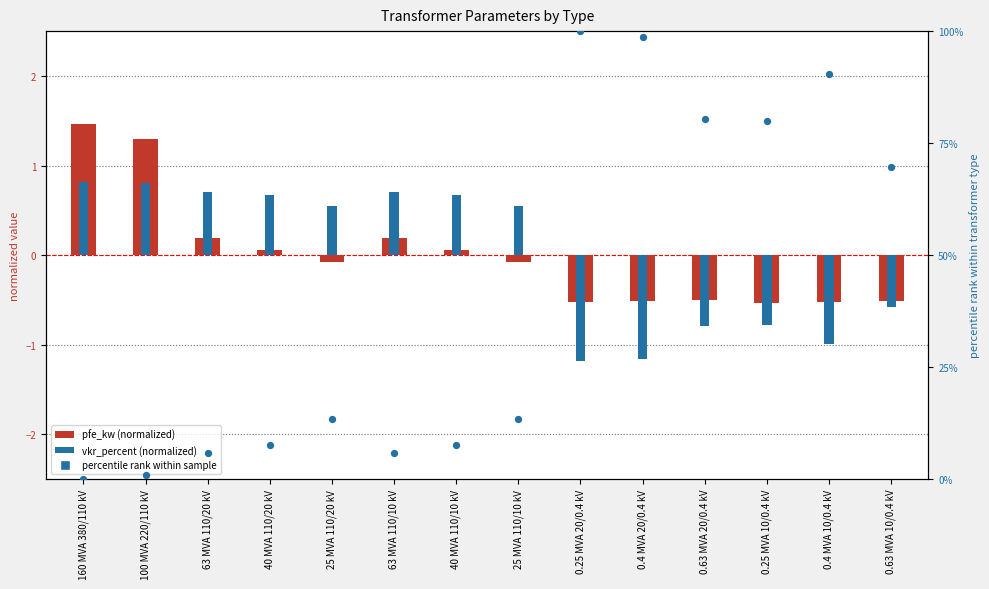

Which series has the largest Y range (max minus min)?

vkr_percent percentile rank